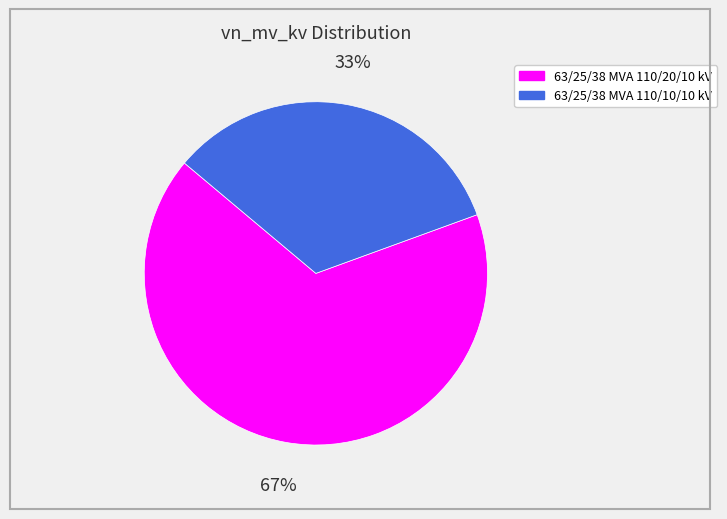

Which category has the smallest portion of the pie?

63/25/38 MVA 110/10/10 kV